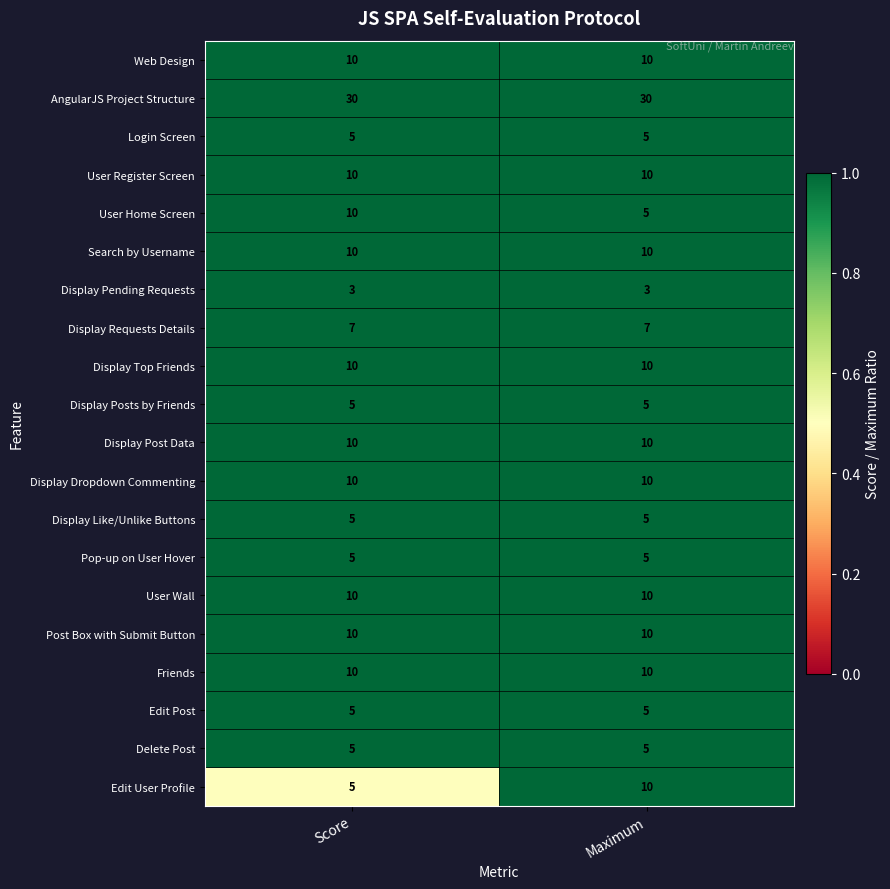

Read the Edit User Profile value at Maximum.

10